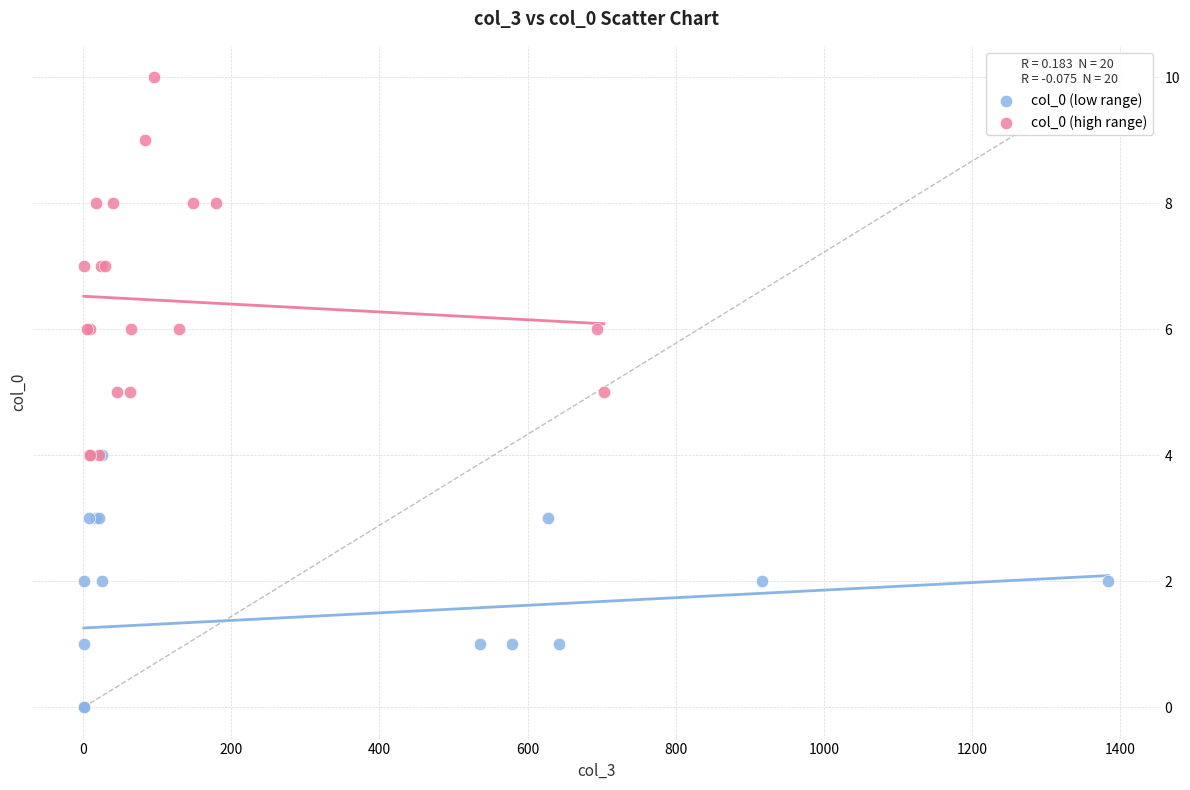

Which series has the widest spread of Y values?

col_0 (high range)